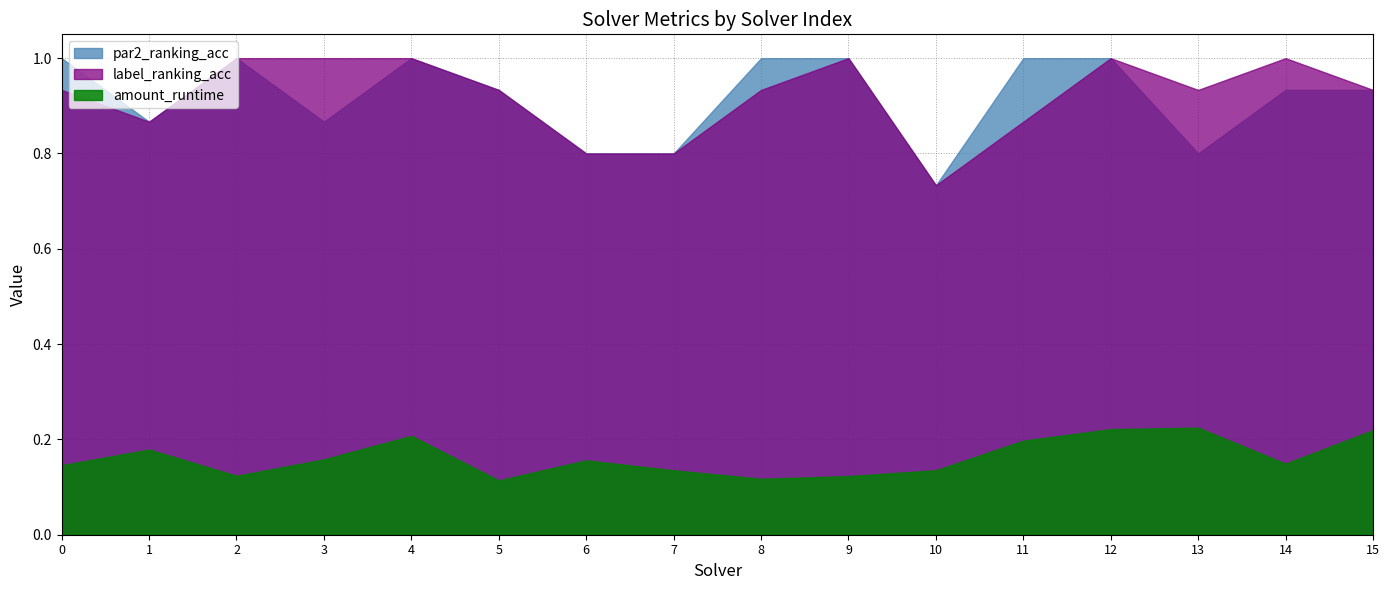

Rank the series by their maximum value, from lowest to highest.

amount_runtime, par2_ranking_acc, label_ranking_acc